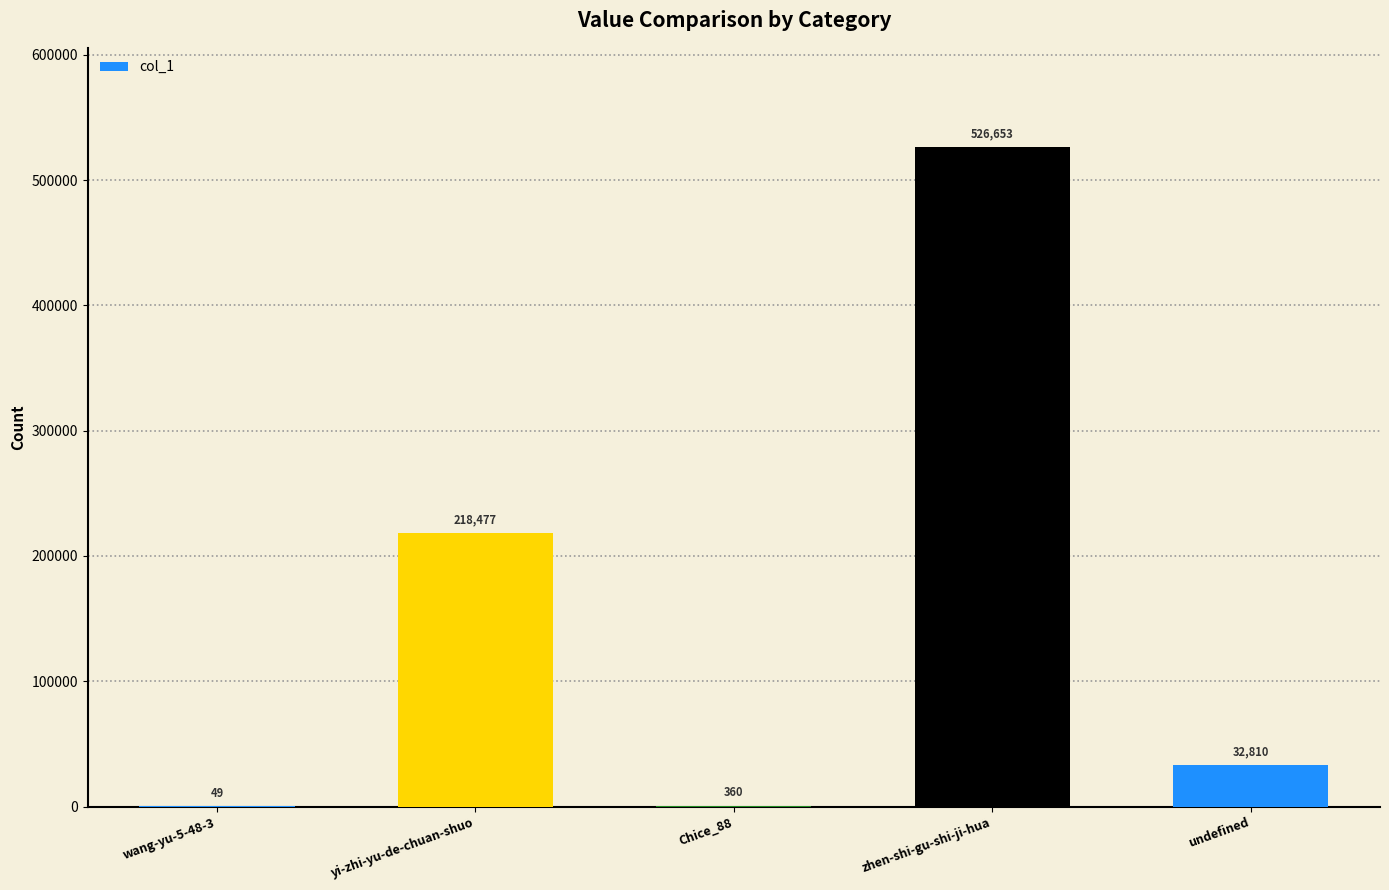

What is the sum of the values at Chice_88 and yi-zhi-yu-de-chuan-shuo?

218837